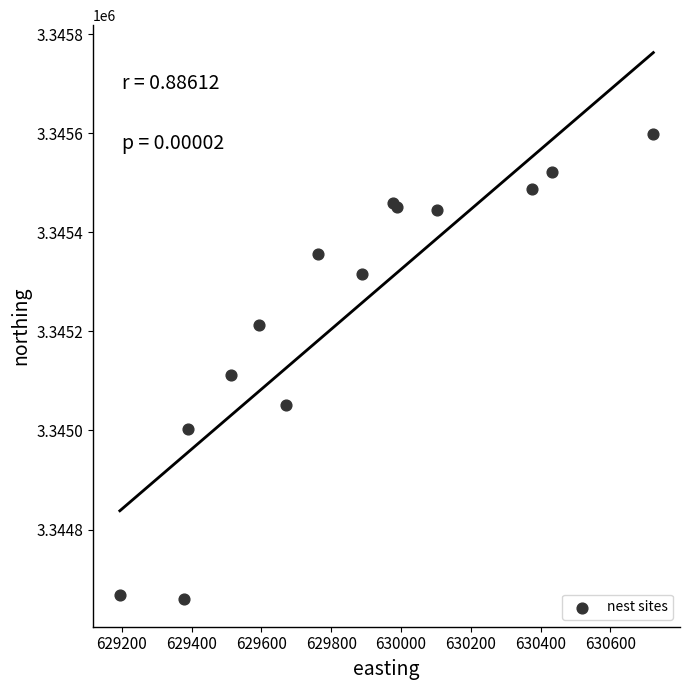

What Y value in the scatter plot is closest to 3345128?

3345111.9